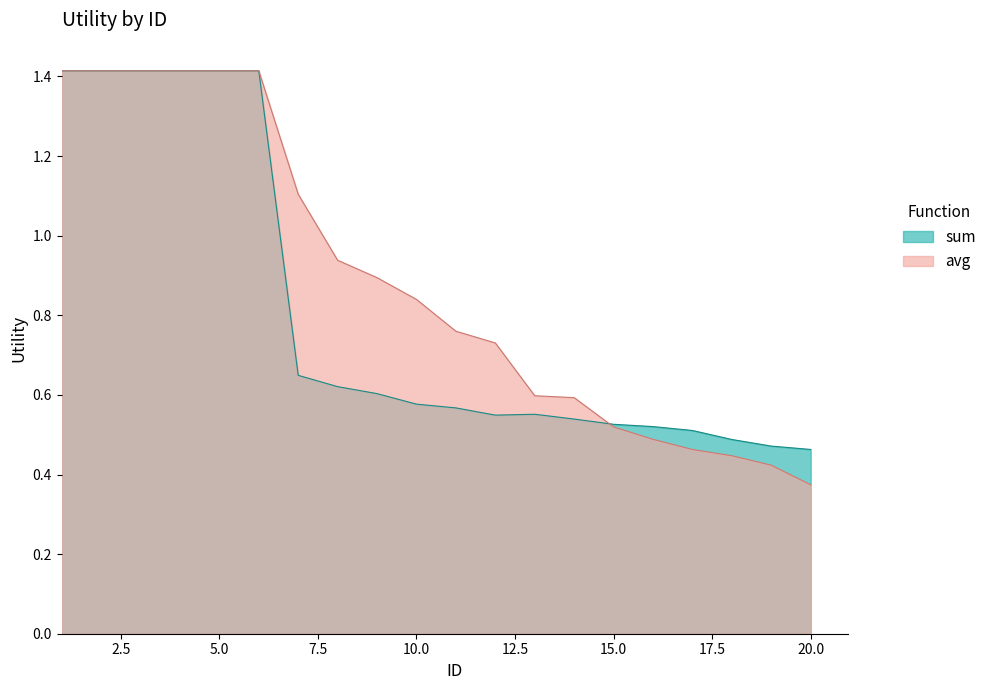

At which category is the sum across all series the highest?

1